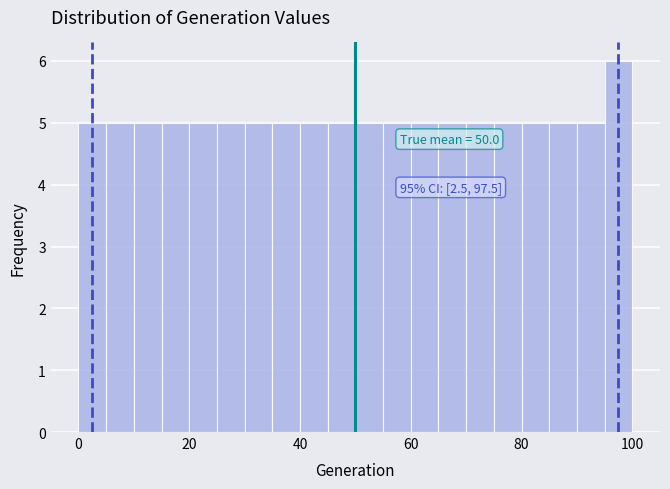

Read against the x-axis, roughly where is the centre of the tallest bar?

98